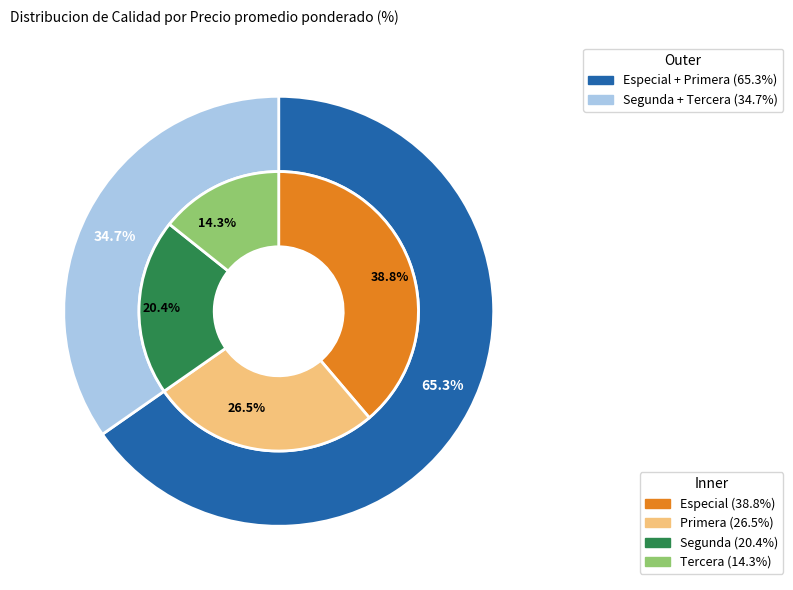

To the nearest percent, what is the combined percentage of Tercera and Primera?

41%